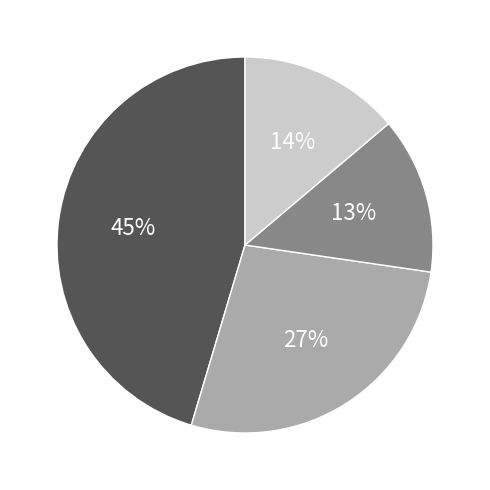

Is there any slice that represents more than half of the pie?

No